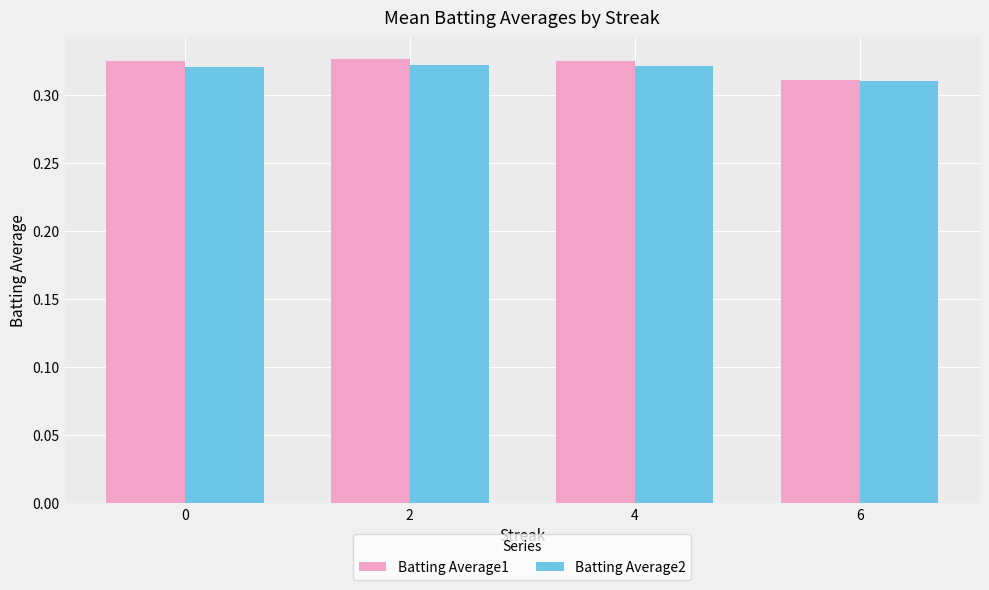

At which label does Batting Average1 reach its minimum?

6